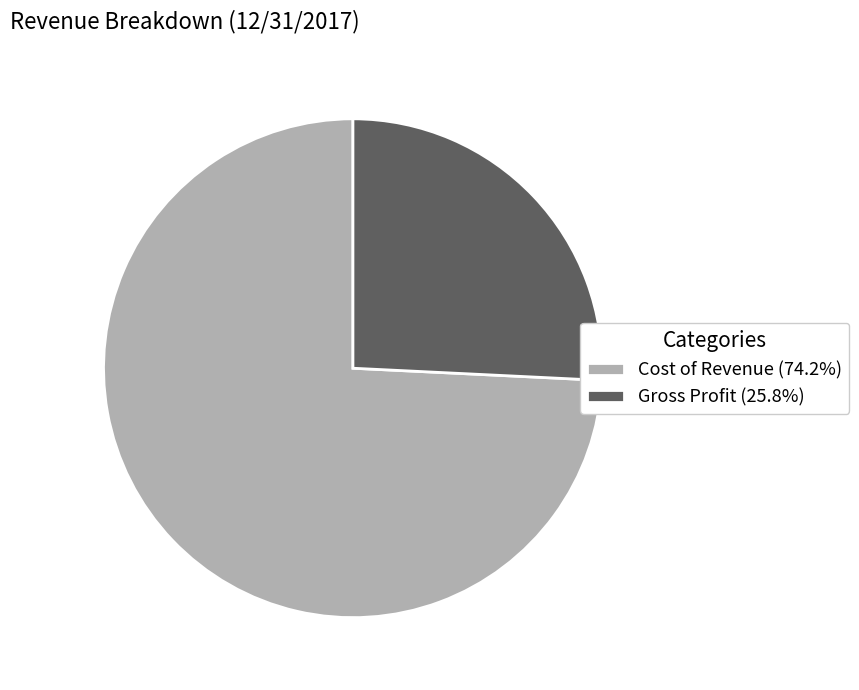

How many segments does this pie chart have?

2